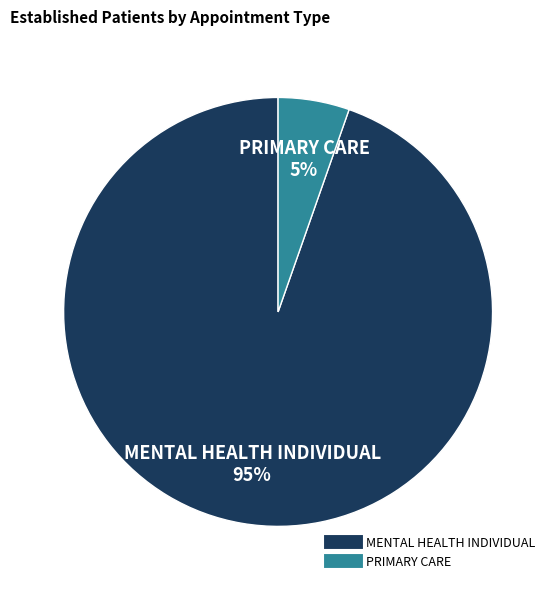

Rank the categories by value from highest to lowest.

MENTAL HEALTH INDIVIDUAL, PRIMARY CARE